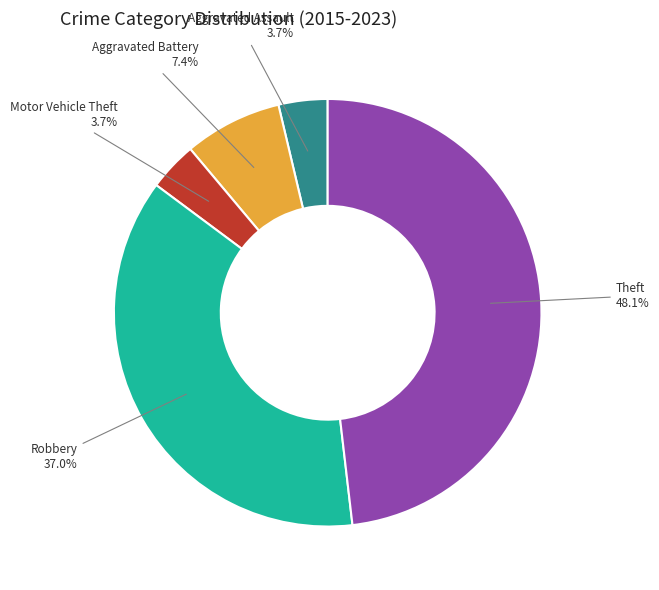

Combined, what portion of the pie is Motor Vehicle Theft and Aggravated Battery?

11.1%